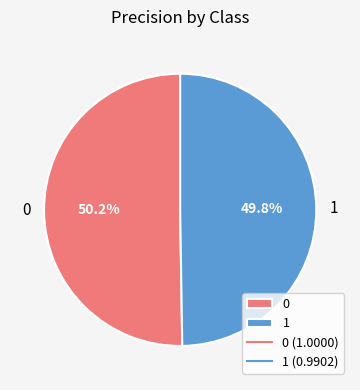

True or false: 1 accounts for 42% of the total.

False